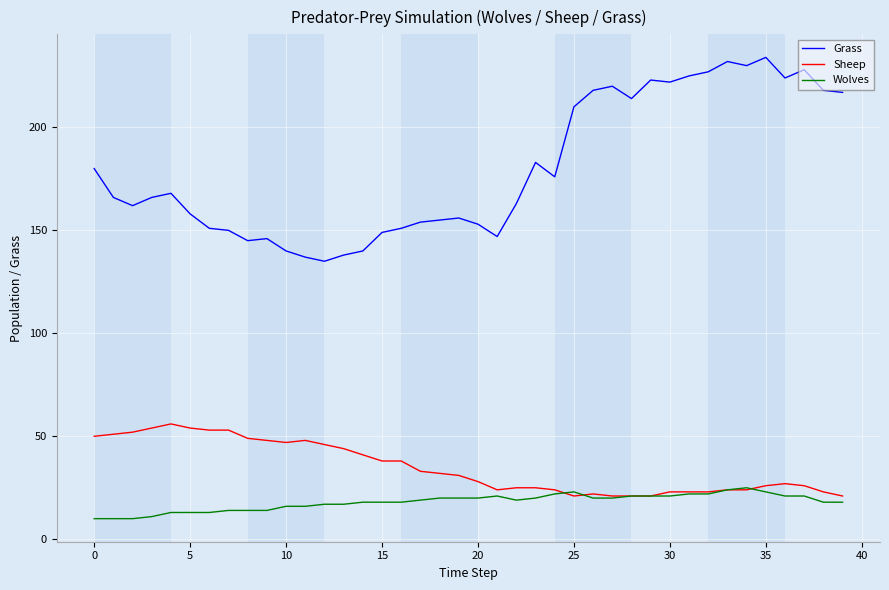

List the series in order of their peak value, highest first.

Grass, Sheep, Wolves